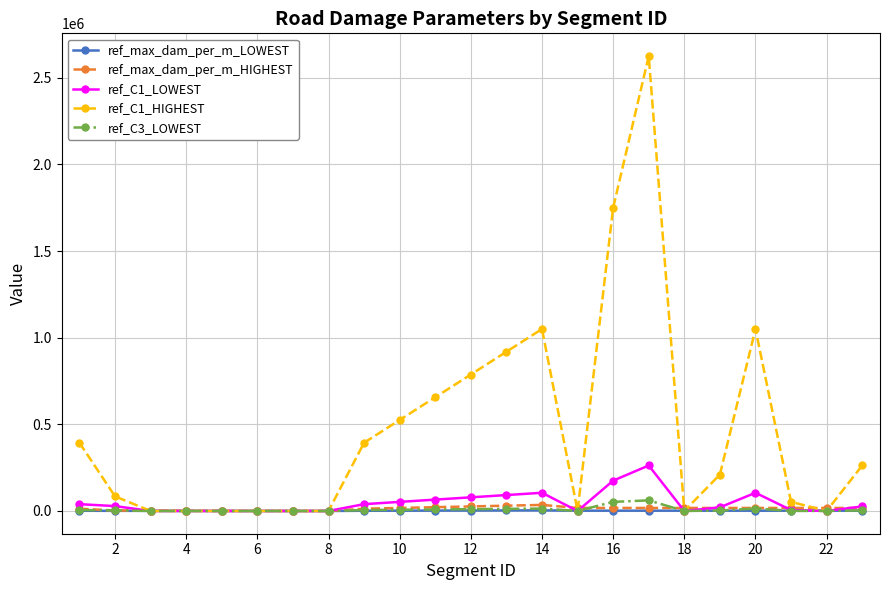

Which series has the widest spread of values?

ref_C1_HIGHEST